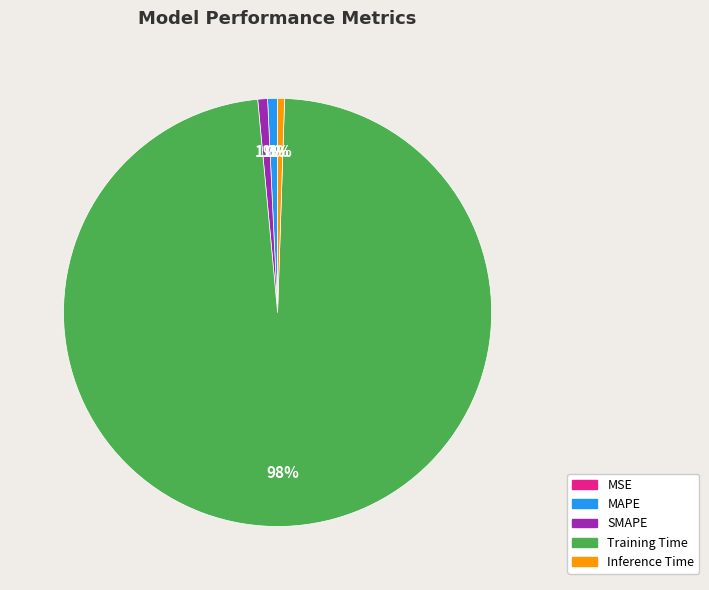

To the nearest percent, what is the average slice percentage?

20%